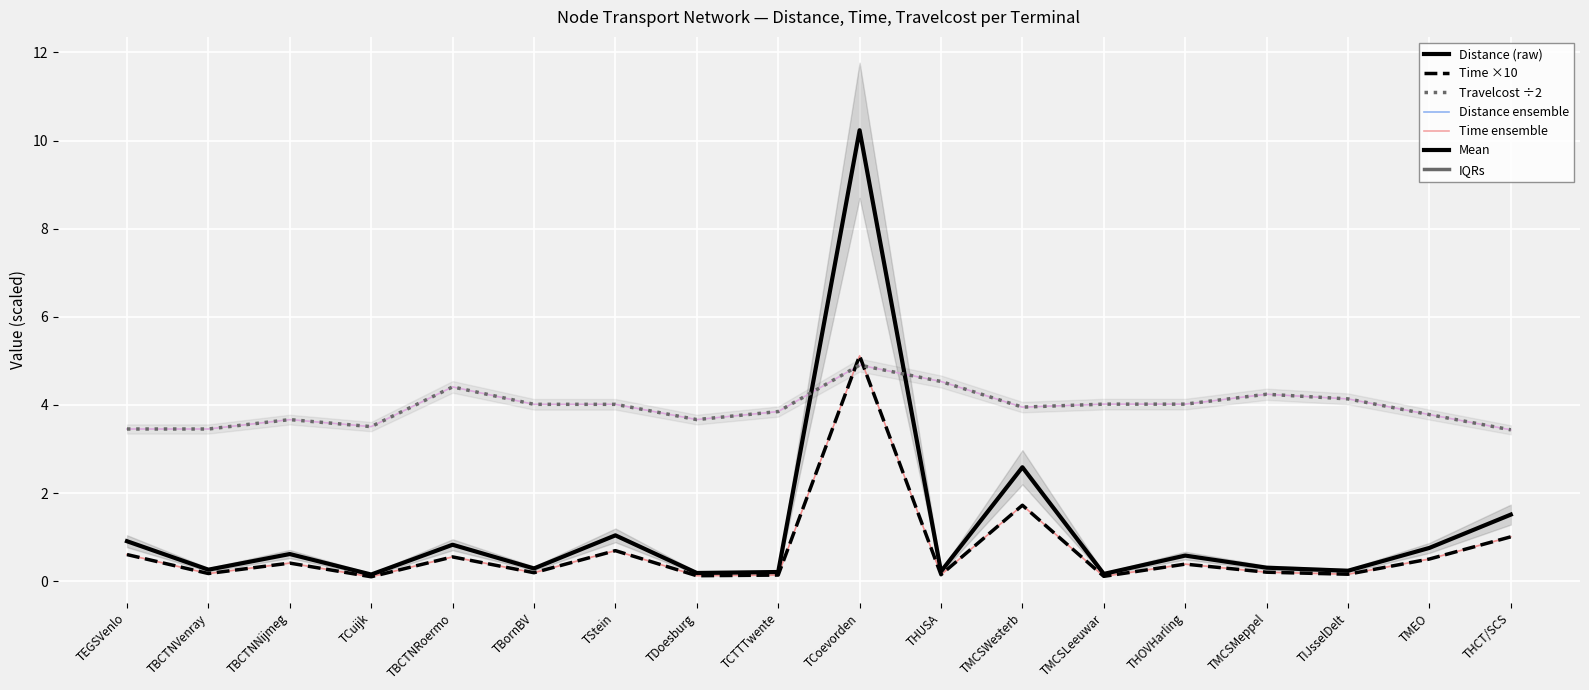

What is the difference between the second highest and minimum values in the Travelcost ÷2 series?

1.1